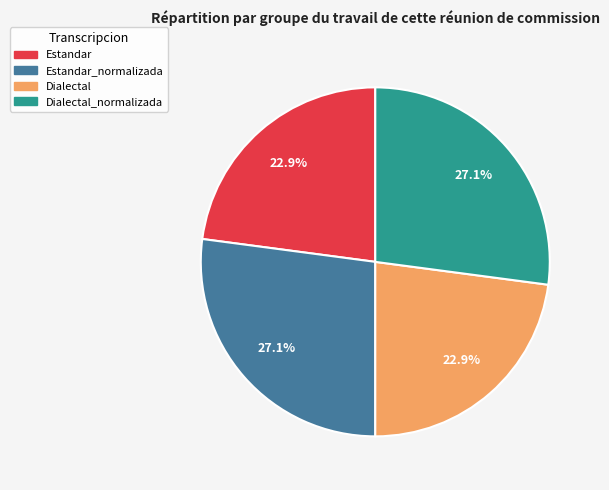

How many slices are in this pie chart?

4